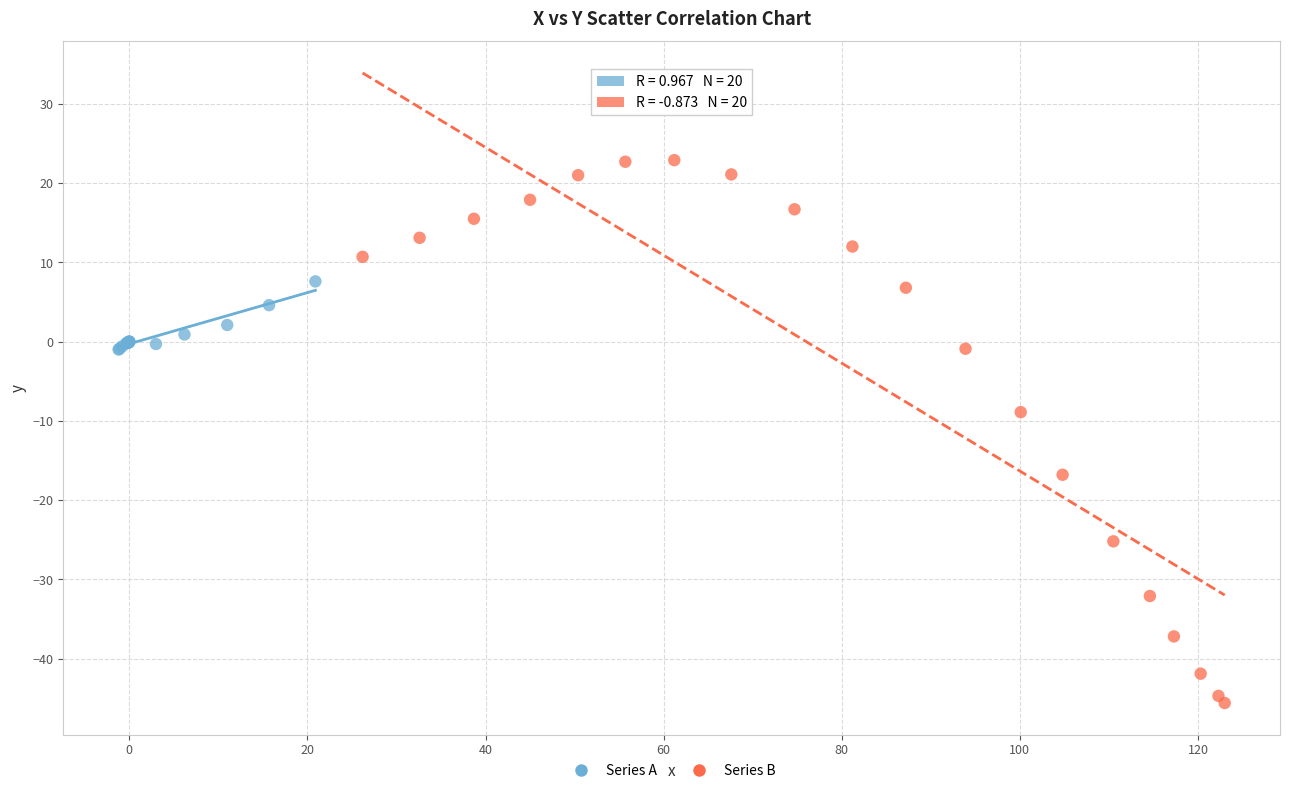

Which series reaches the minimum Y coordinate?

Series B